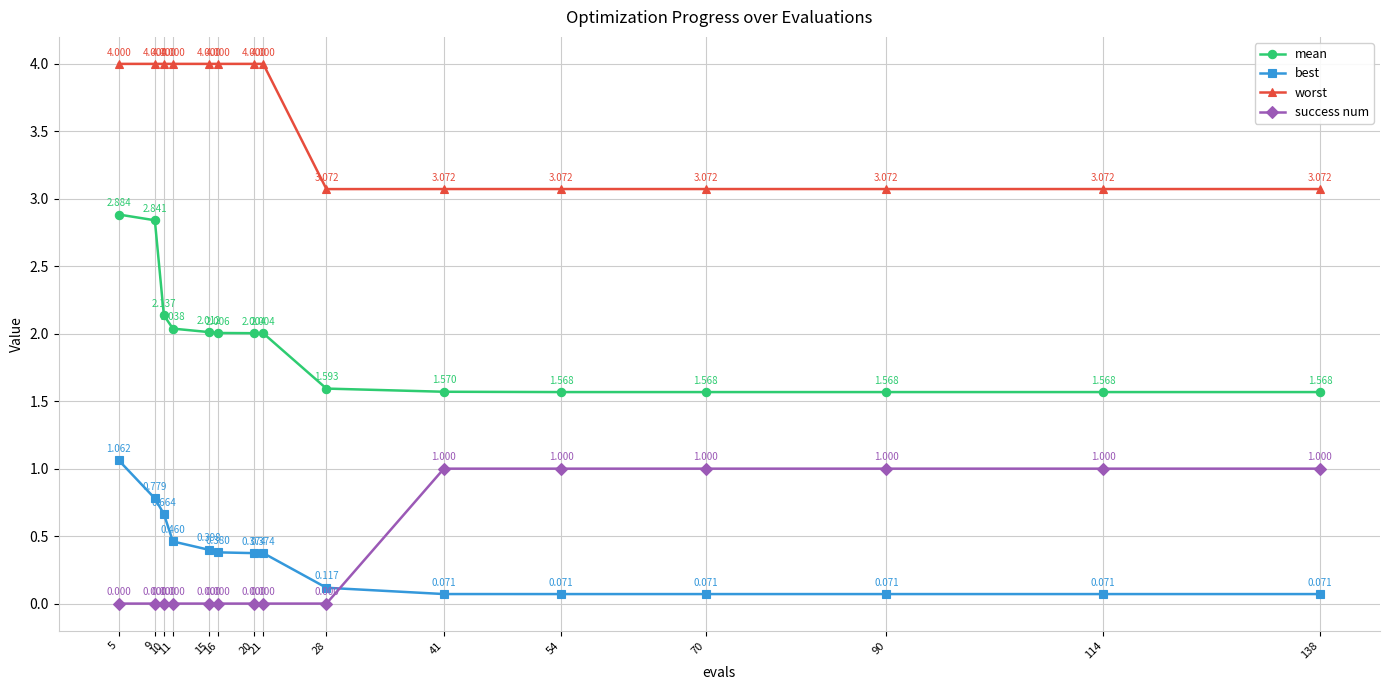

At how many categories does at least one series exceed 0?

15